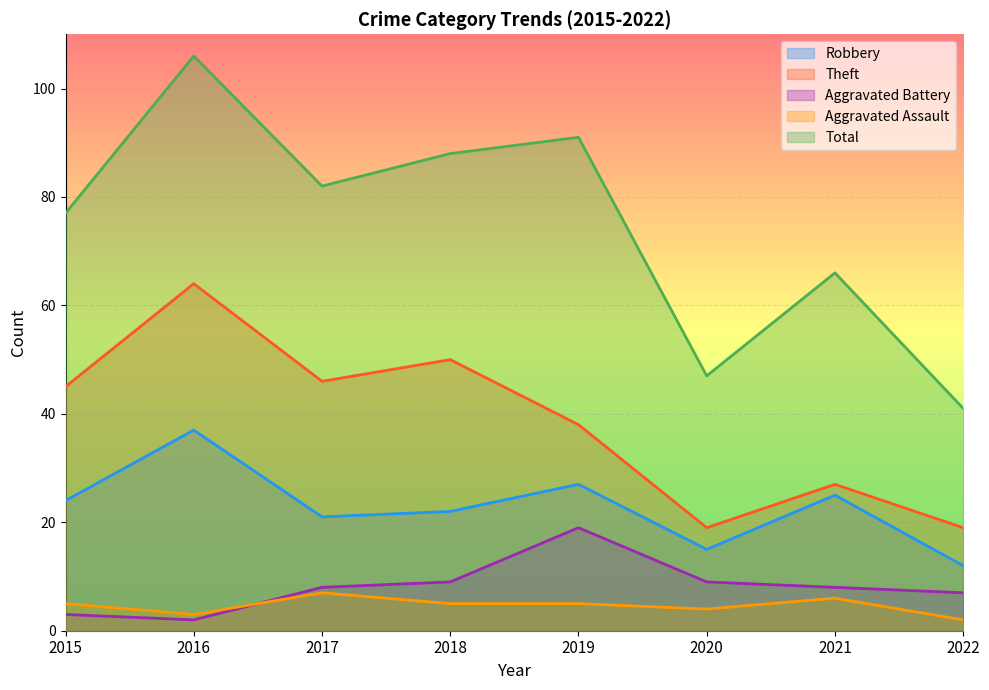

What is the maximum value for Robbery?

37